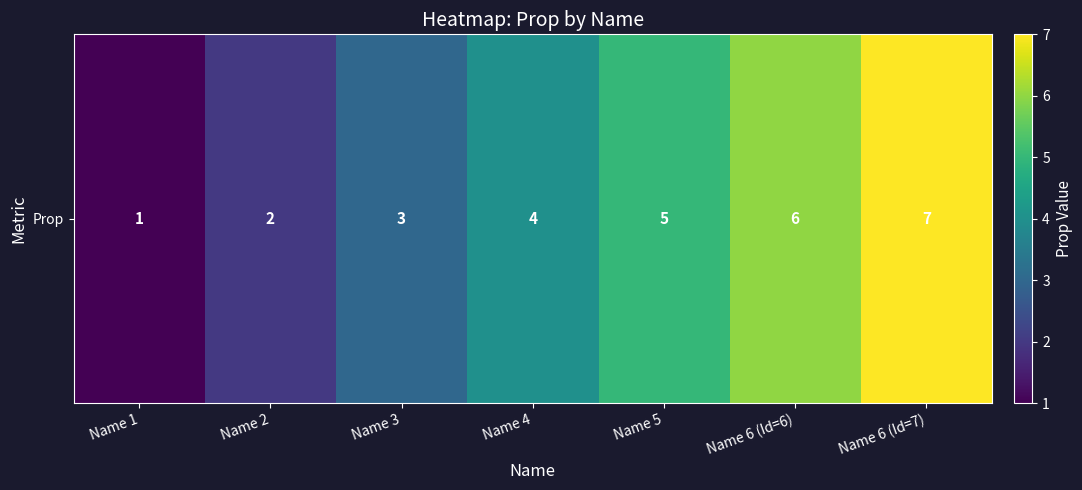

Which label corresponds to the smallest value in the chart?

Name 1